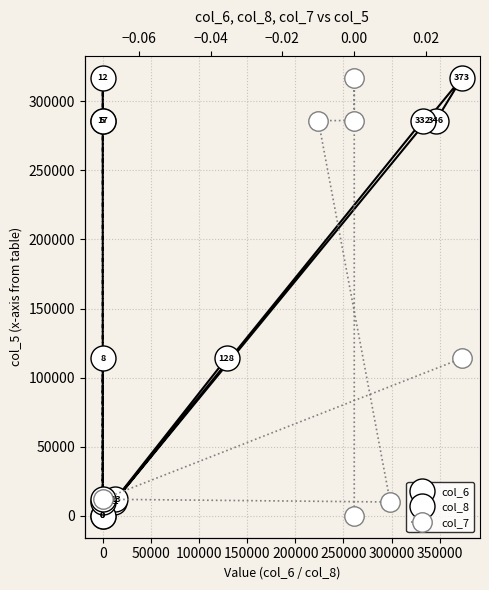

True or false: col_8 and col_7 cross at least once.

False